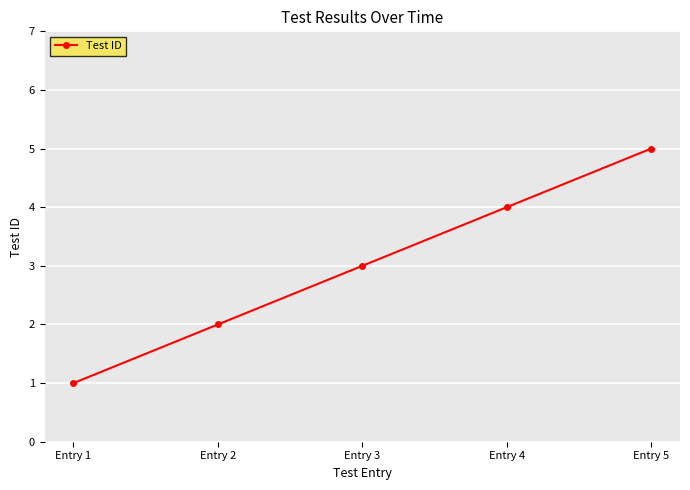

The chart shows a value of 5 at Entry 3. True or false?

False